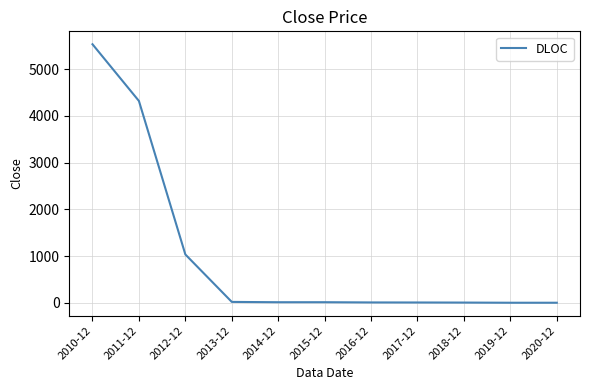

At which label does the data first exceed 11?

2010-12